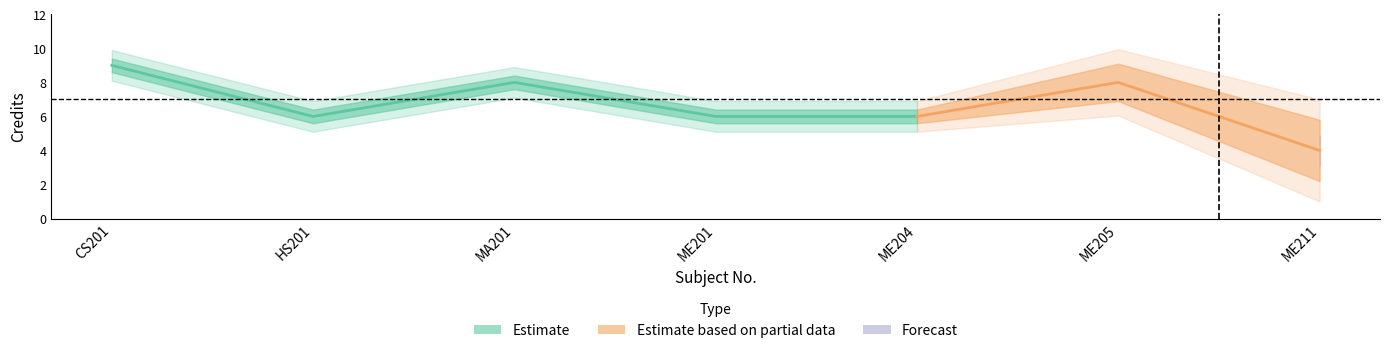

Rank the categories by value from lowest to highest.

ME211, HS201, ME201, ME204, MA201, ME205, CS201